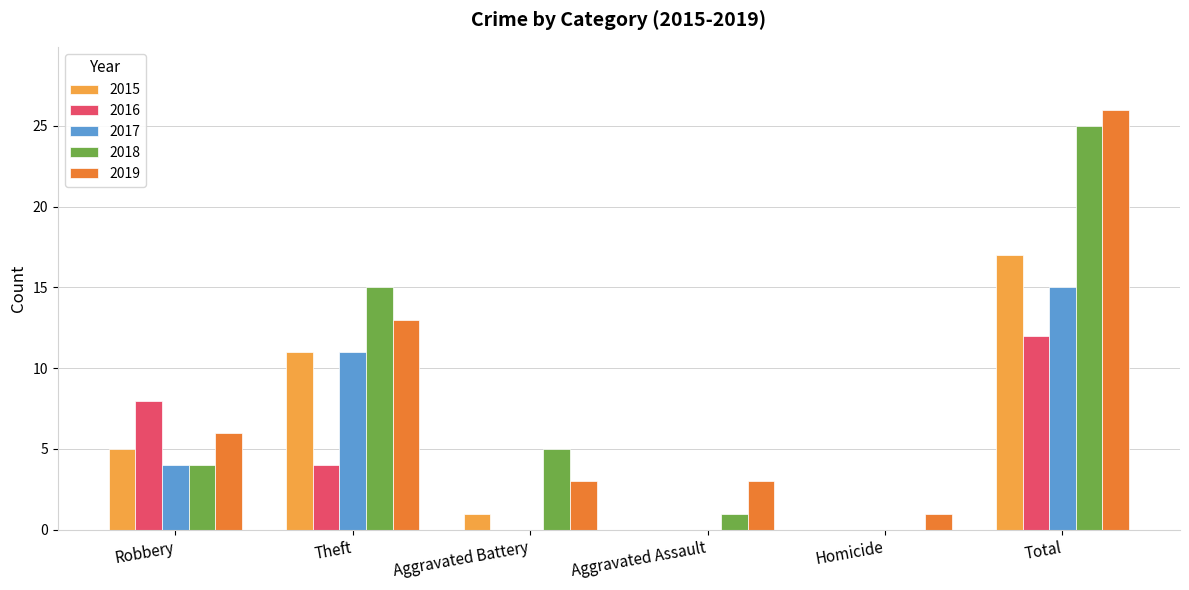

How many data points does each series have?

6